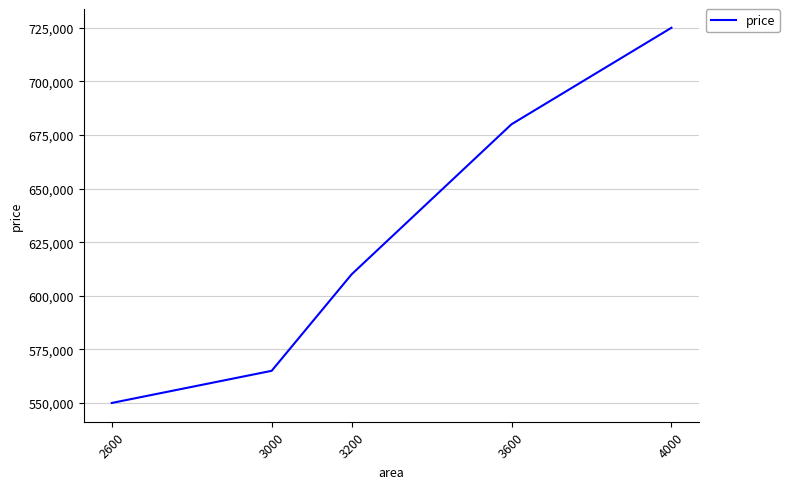

How many lines are shown in the chart?

1